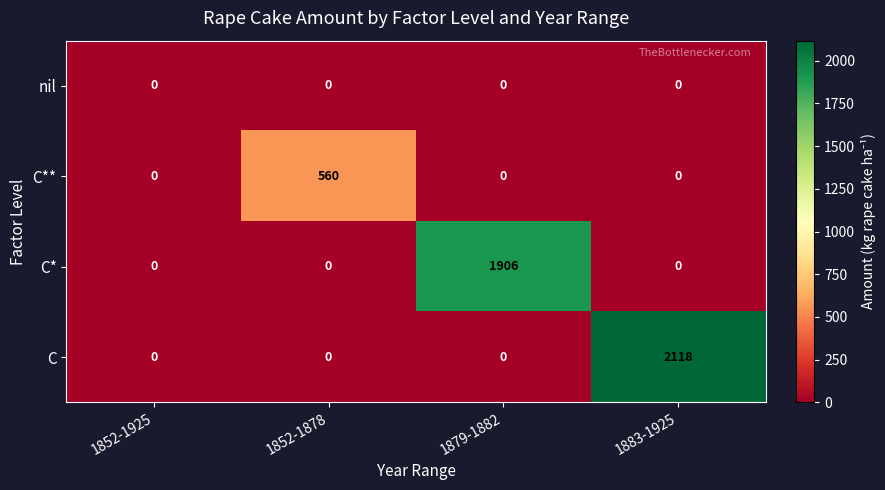

How many C values are between 0 and 2118?

4